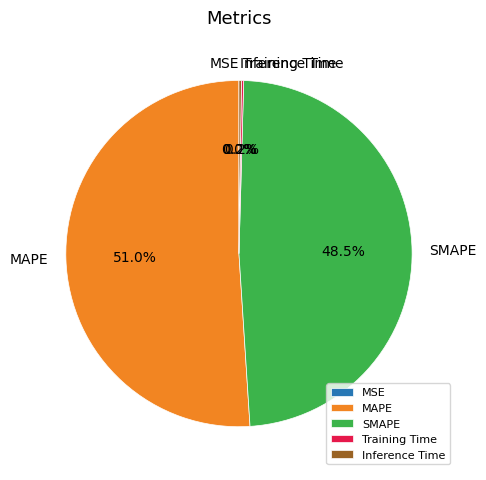

Is there a majority slice in this chart?

Yes